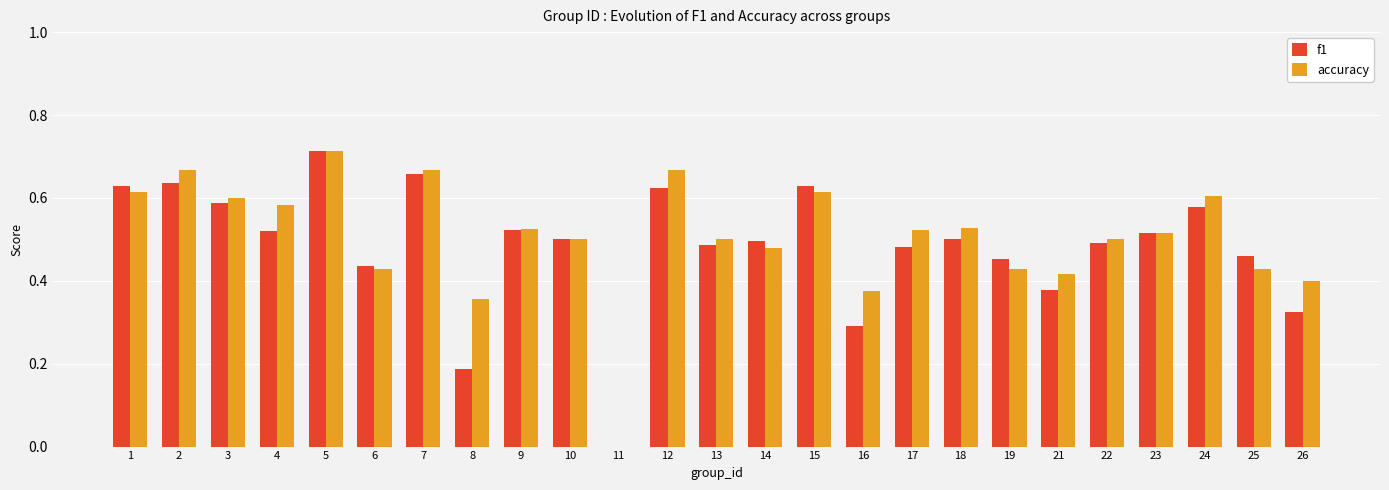

What is the total value across all series at 1?

1.2